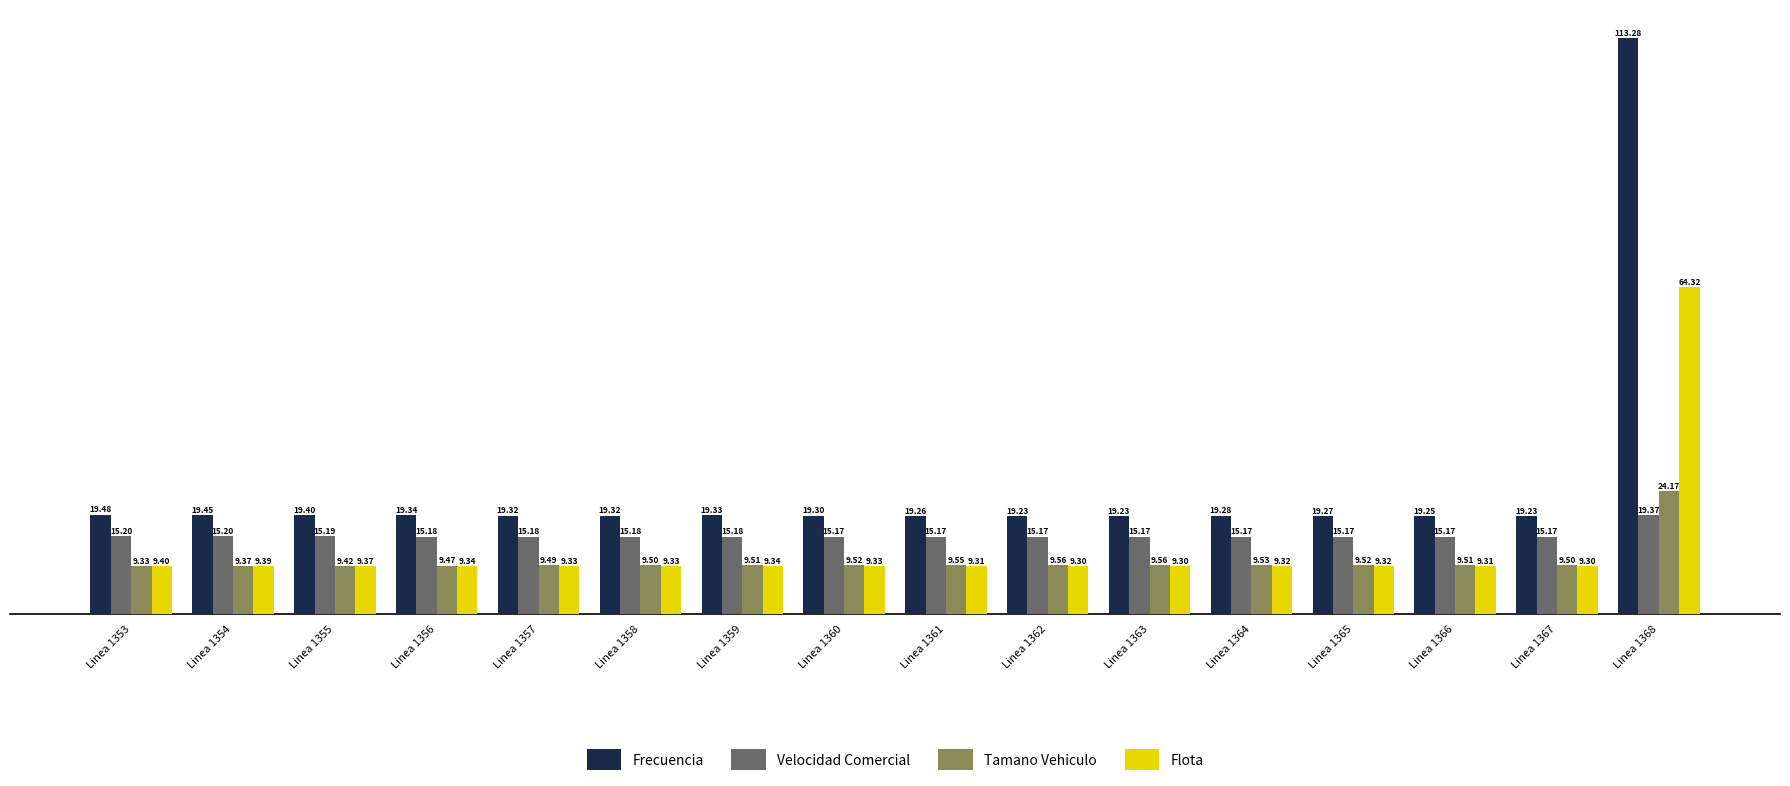

What is the difference between the highest and lowest values at Linea 1367?

9.9